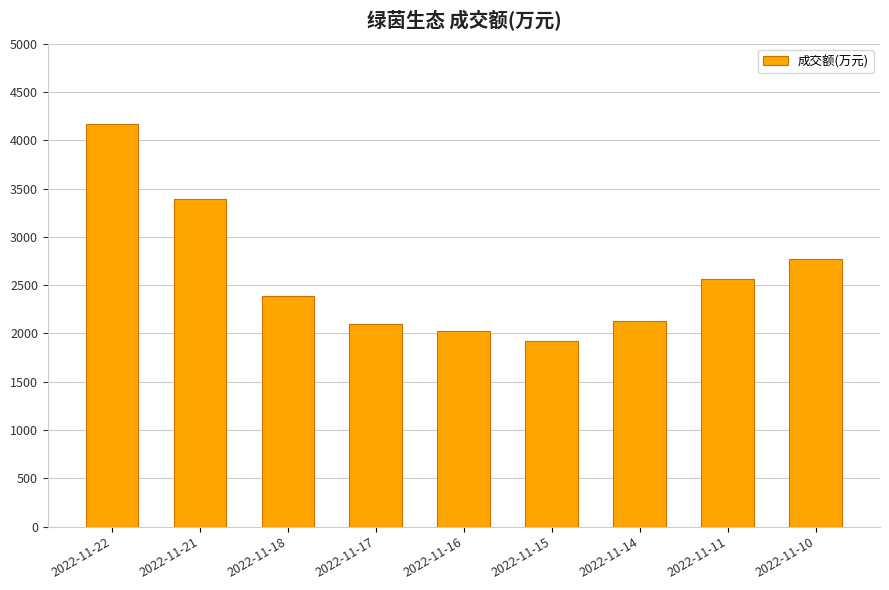

How many data points does each series have?

9